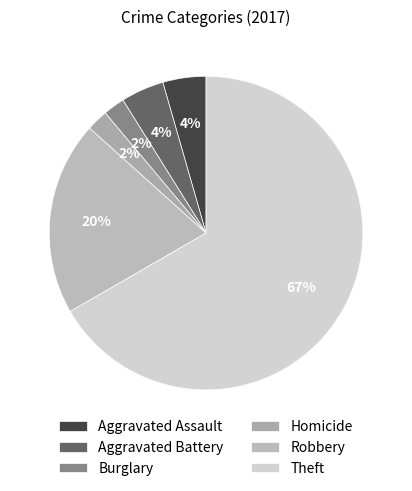

To the nearest percent, what is the average slice percentage?

17%